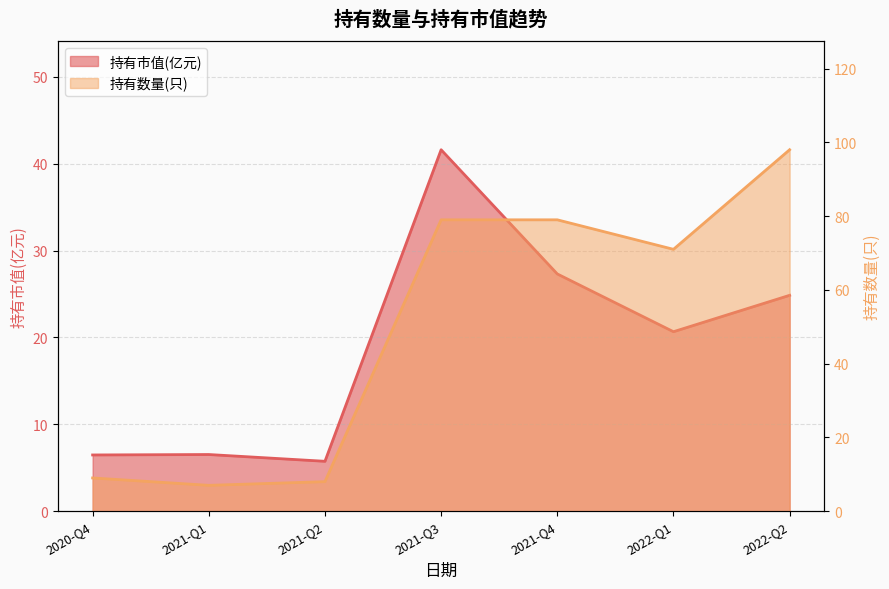

Reading left to right, transcribe all the data shown in this chart.

持有市值(亿元): 2020-Q4=6.5	2021-Q1=6.5	2021-Q2=5.7	2021-Q3=41.6	2021-Q4=27.3	2022-Q1=20.7	2022-Q2=24.9
持有数量(只): 2020-Q4=9.0	2021-Q1=7.0	2021-Q2=8.0	2021-Q3=79.0	2021-Q4=79.0	2022-Q1=71.0	2022-Q2=98.0